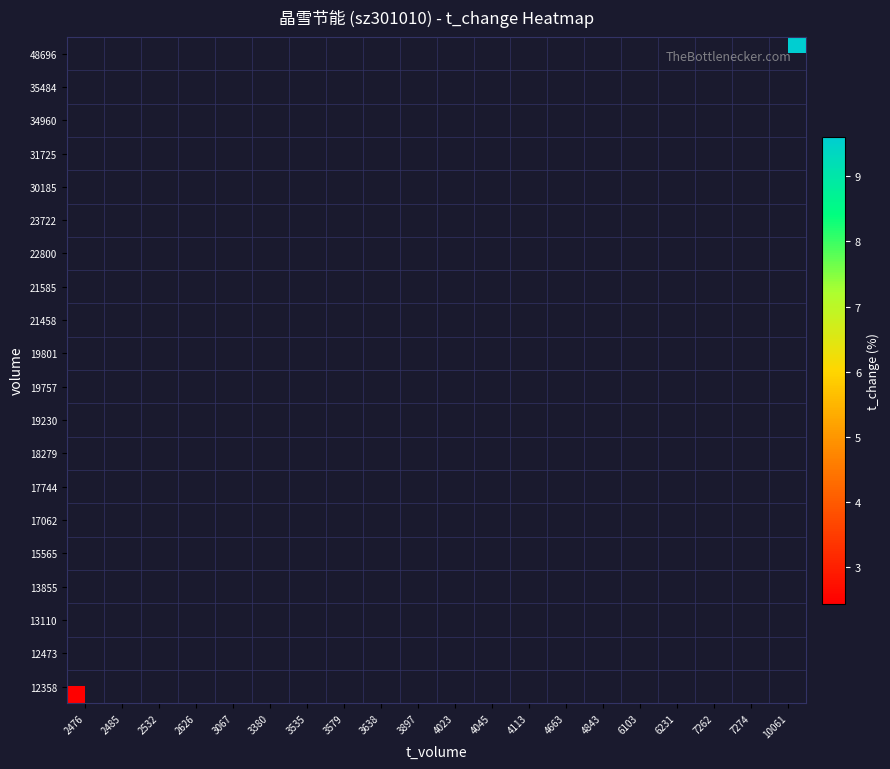

At 2626, list the series in order from largest to smallest.

12358, 12473, 13110, 13855, 15565, 17062, 17744, 18279, 19230, 19757, 19801, 21458, 21585, 22800, 23722, 30185, 31725, 34960, 35484, 48696